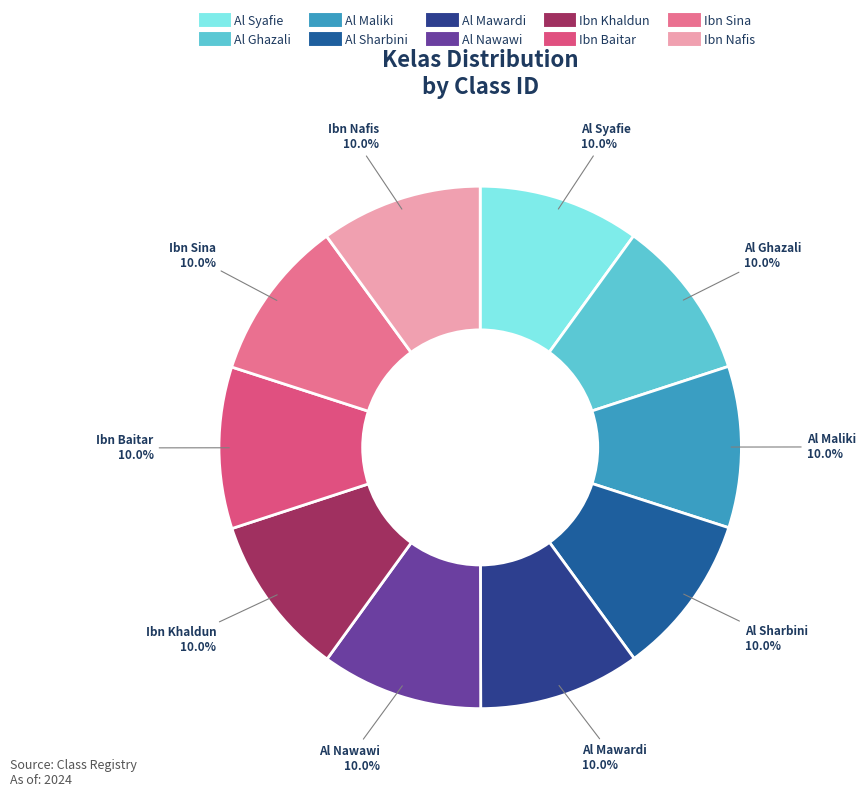

How much of the chart is everything except Ibn Nafis?

90.0%